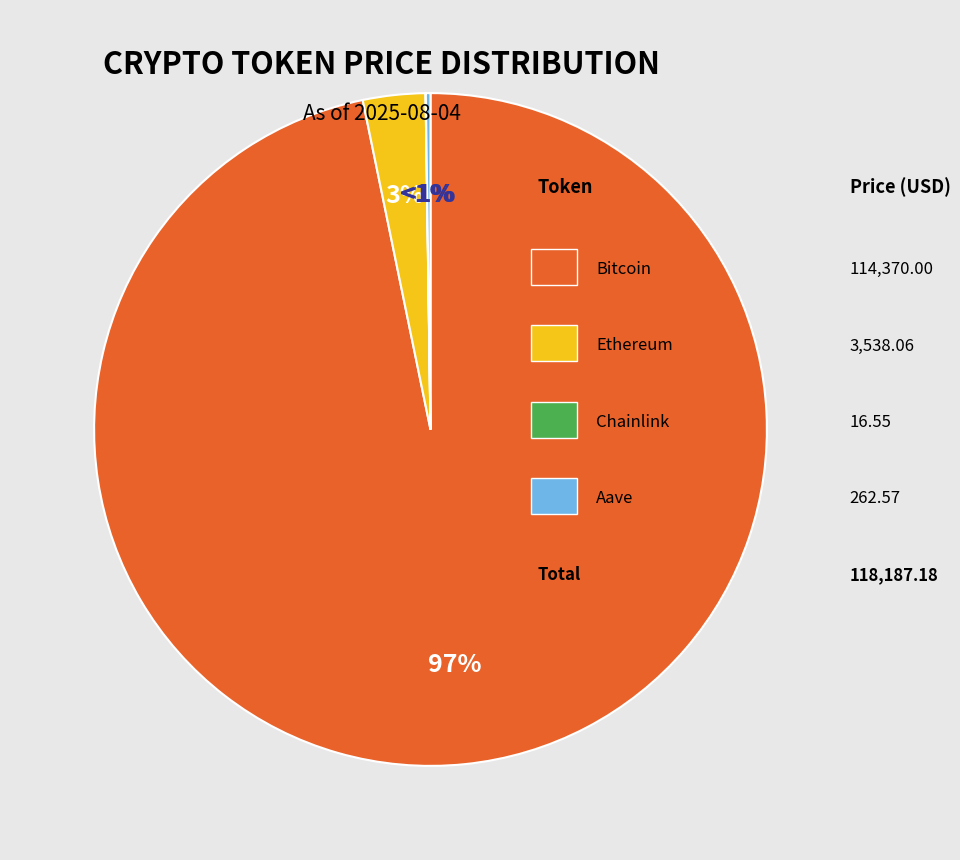

Count the number of slices in the pie.

4